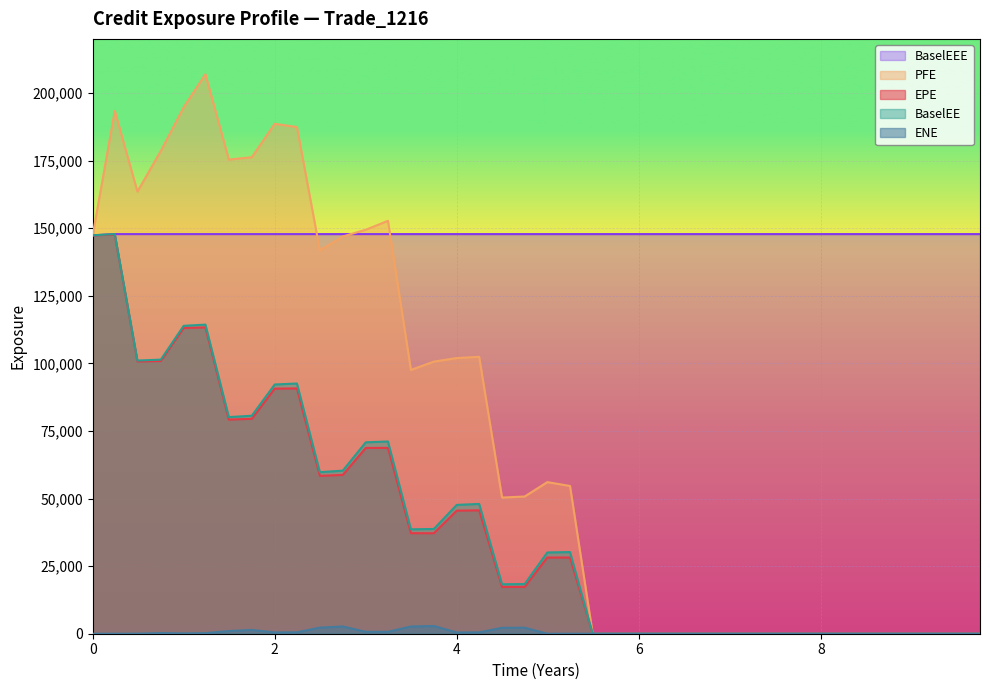

Which series has the widest spread of values?

PFE